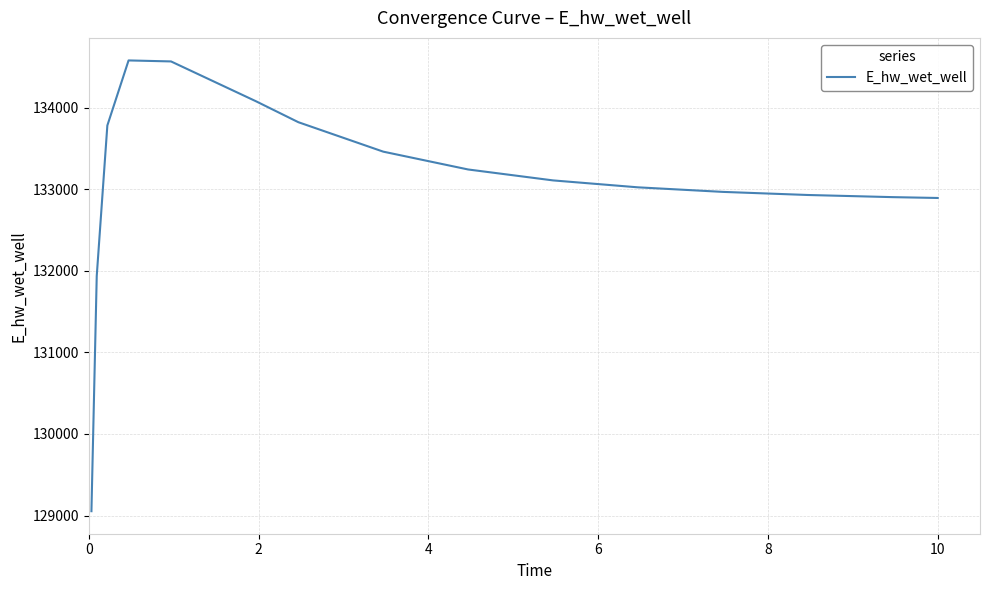

What is the maximum value shown in the chart?

134581.8